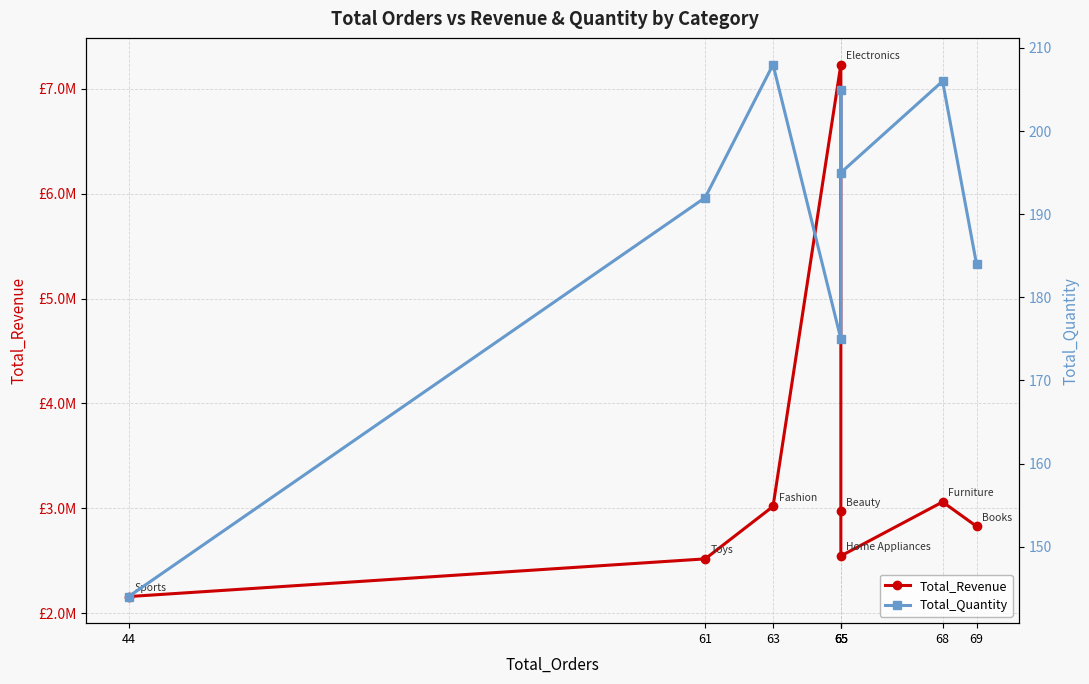

How many lines are shown in the chart?

2